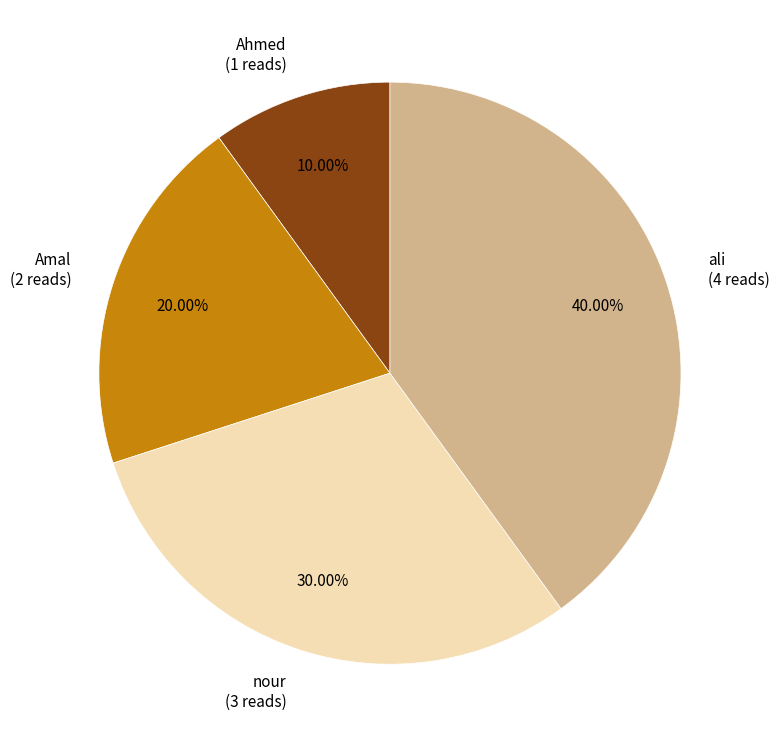

To the nearest percent, what is the difference between the nour and ali slice percentages?

10%